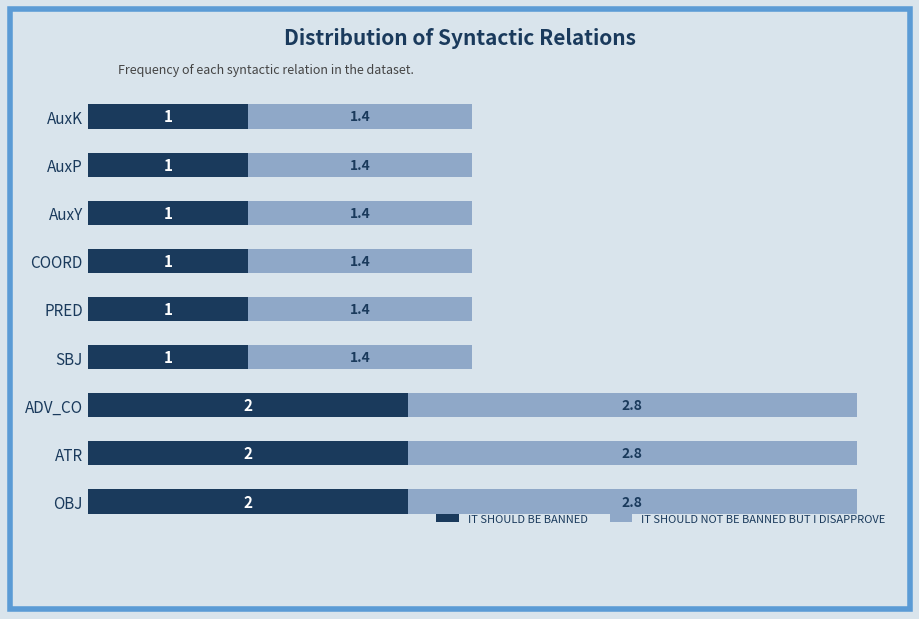

What is the difference between the maximum and minimum values in the IT SHOULD BE BANNED series?

1.0